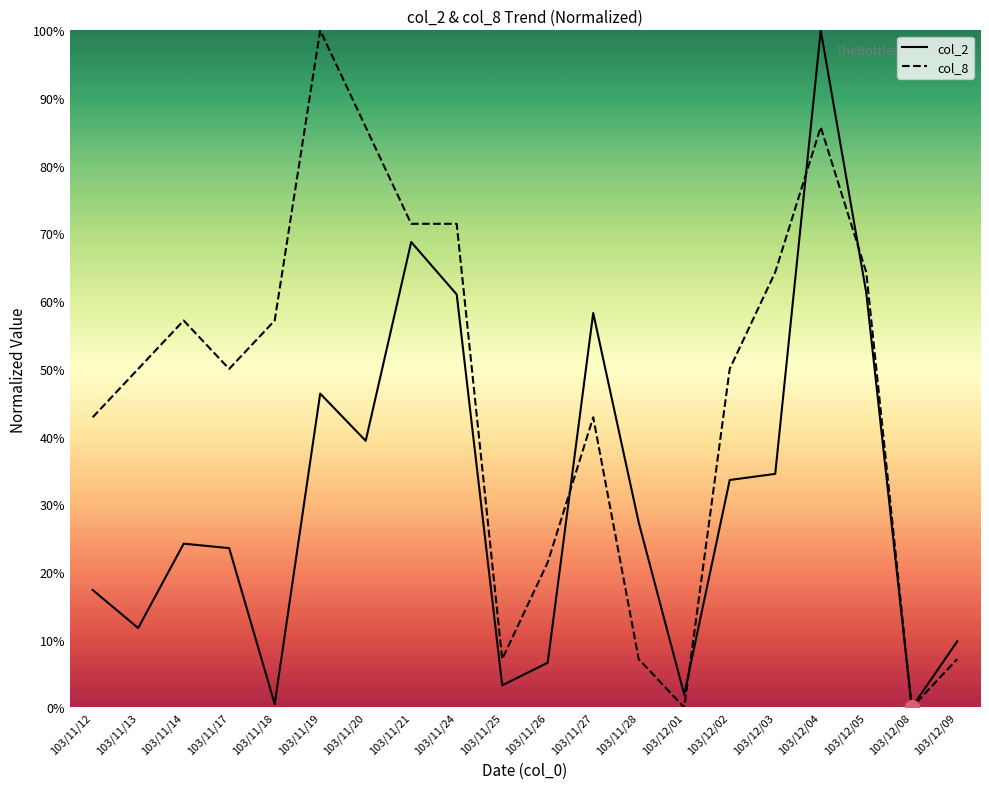

Is the value of col_2 at 103/11/20 greater than the value of col_8 at 103/11/20?

No